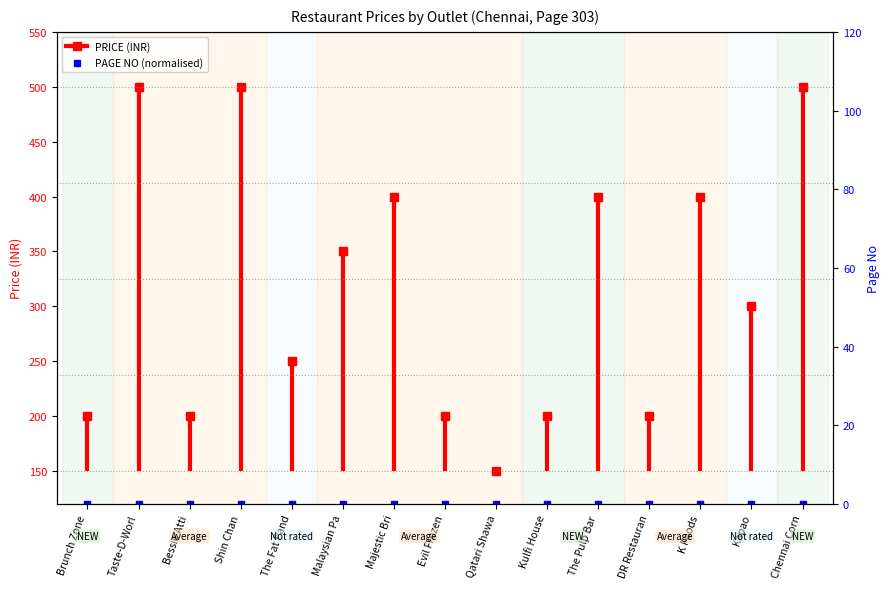

Which label corresponds to the largest value in the chart?

Brunch Zone